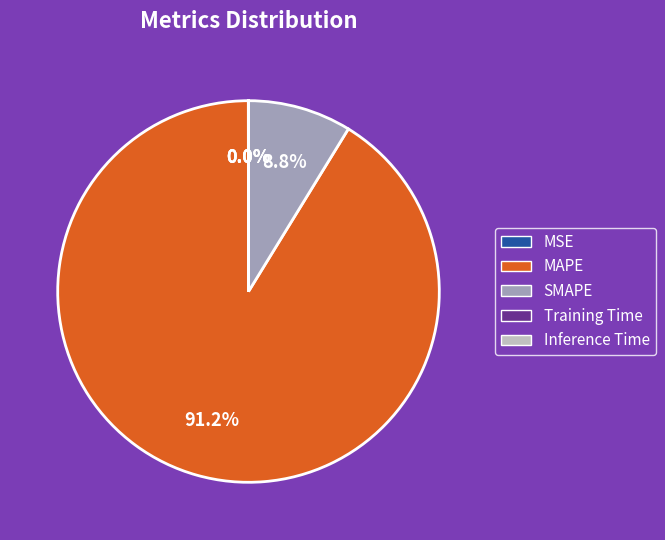

How much of the chart is everything except MAPE?

8.8%